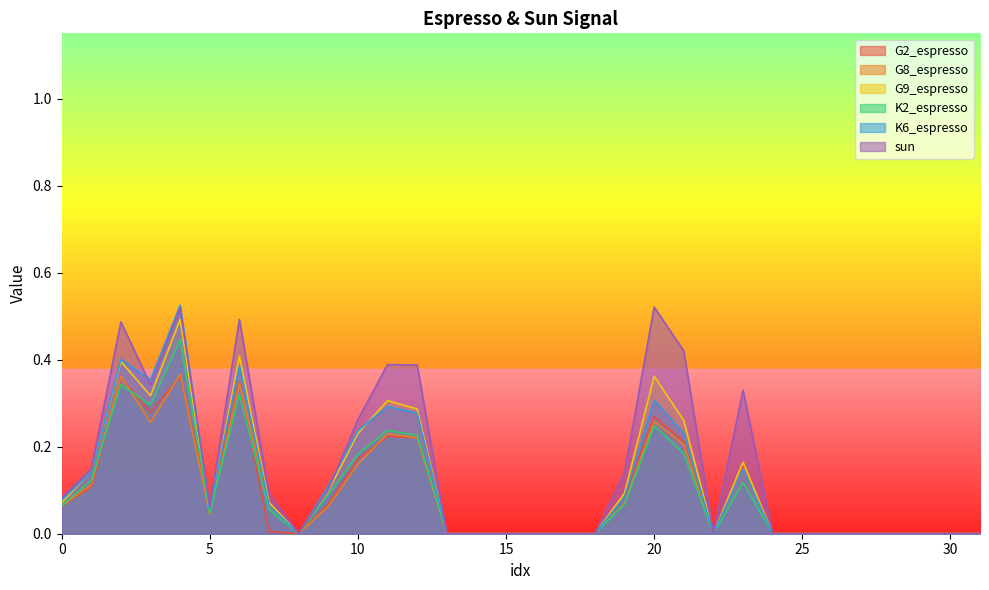

How many values in K6_espresso are above zero?

16